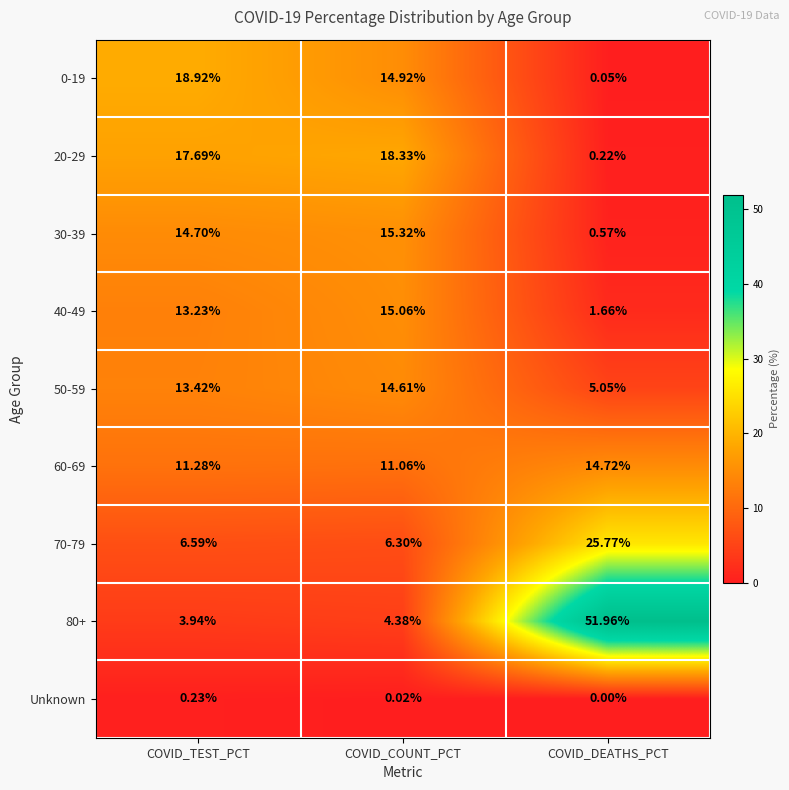

Count the number of data series in this chart.

9